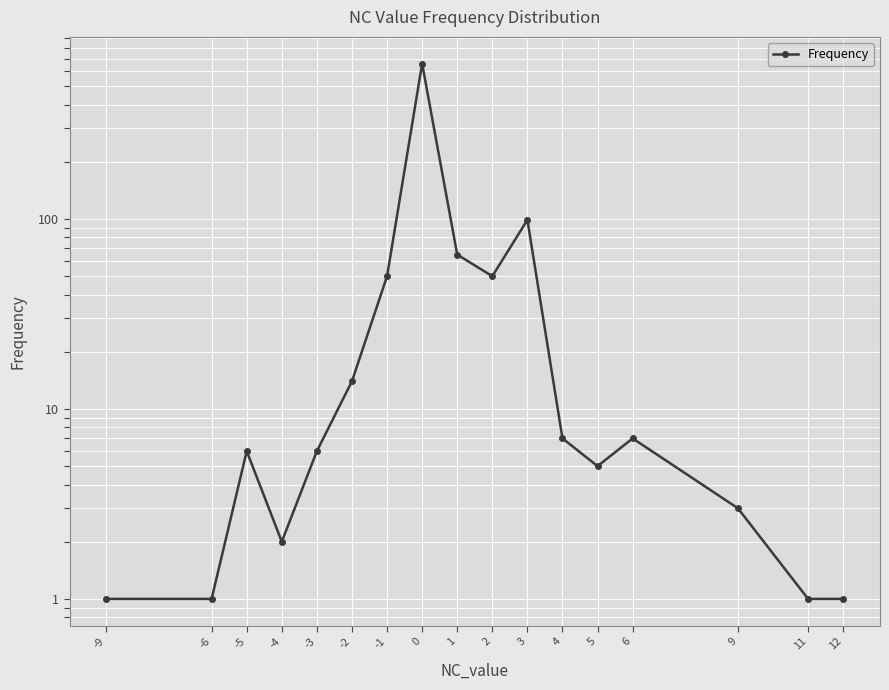

Count the number of categories in the chart.

17